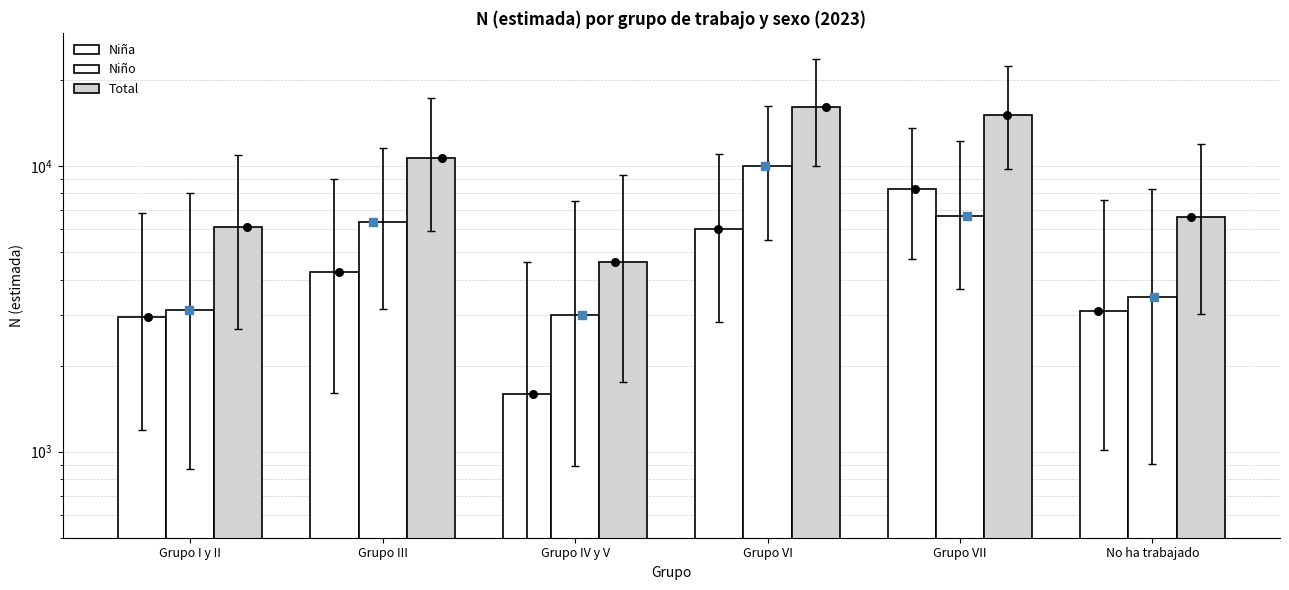

Which series has the widest spread of Y values?

Total